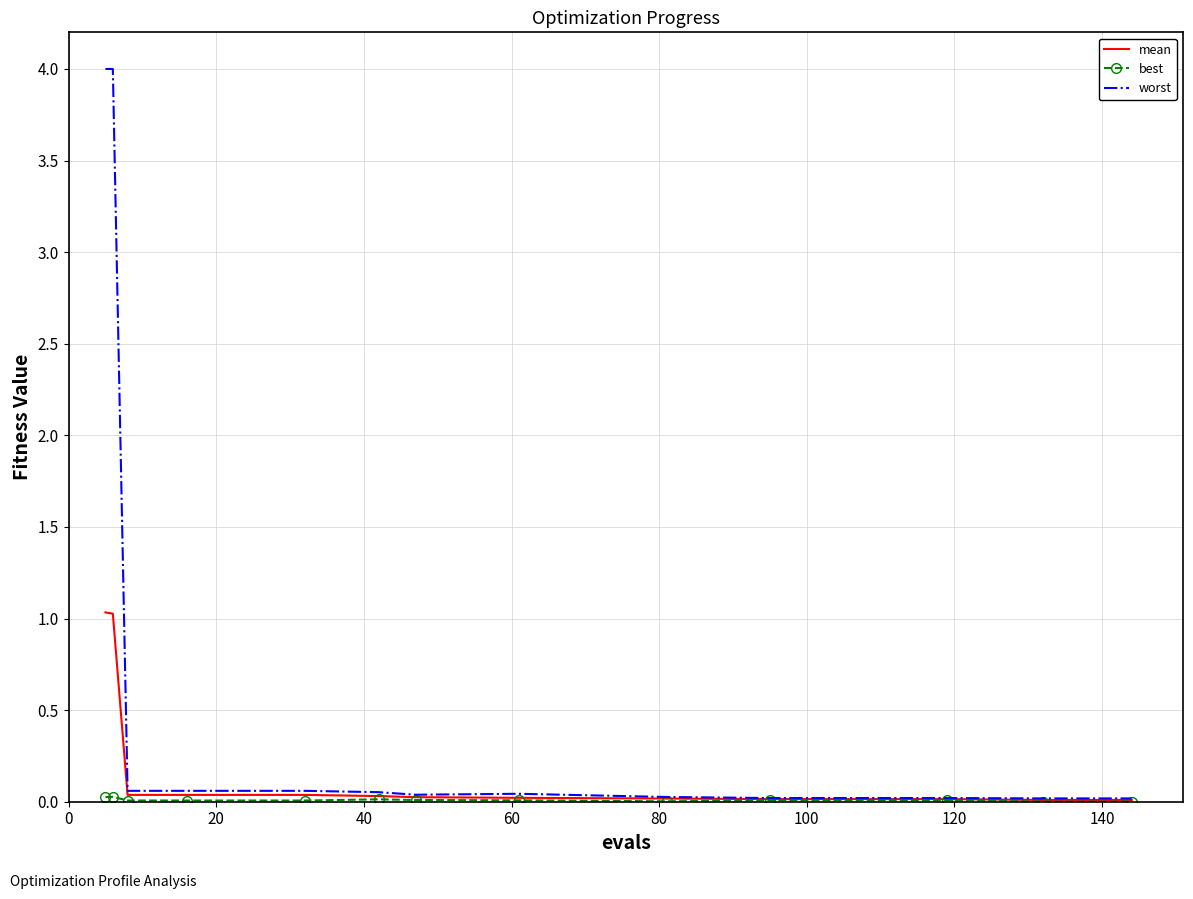

Which series has the largest total across all categories?

worst